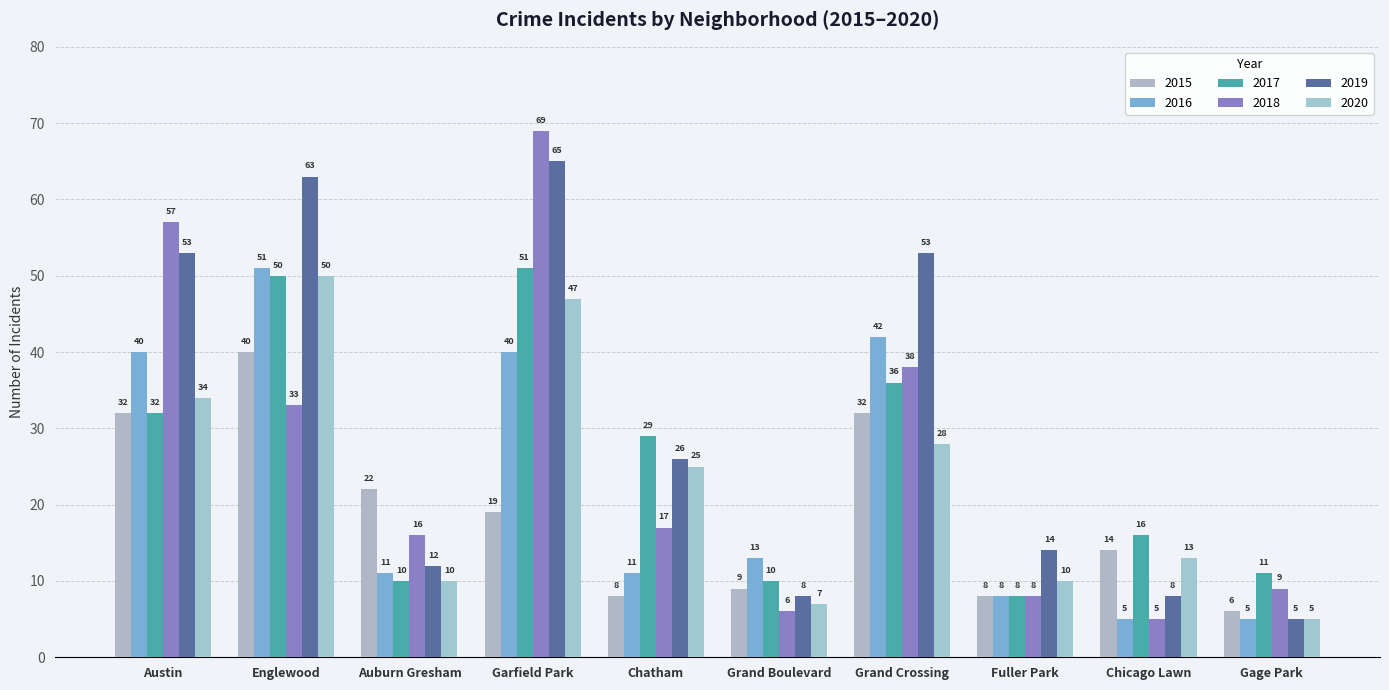

Is it true that 2018 equals 33 at Englewood?

True